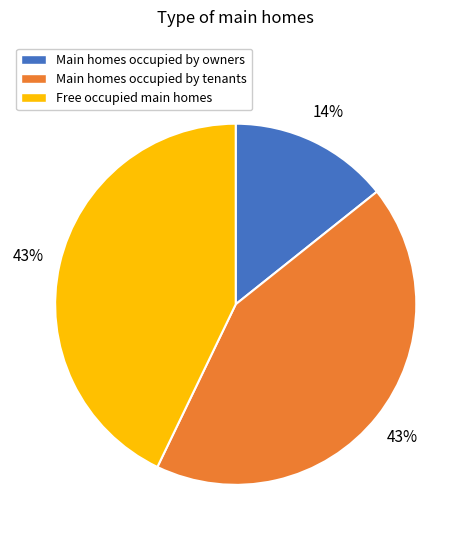

To the nearest percent, what is the combined percentage of Free occupied main homes and Main homes occupied by owners?

57%